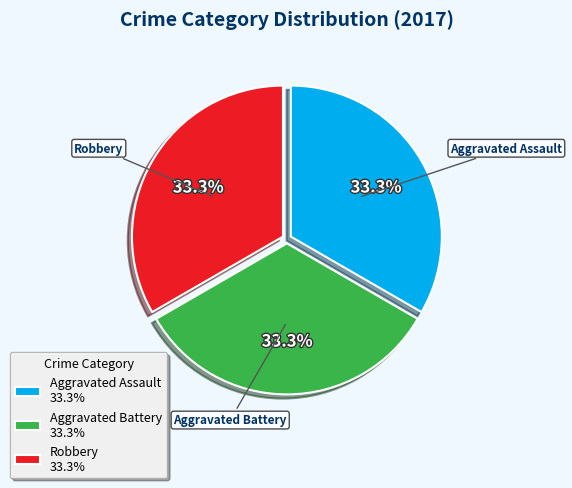

What is the ratio of the value at Robbery 33.3% to the value at Aggravated Battery 33.3%?

1.0